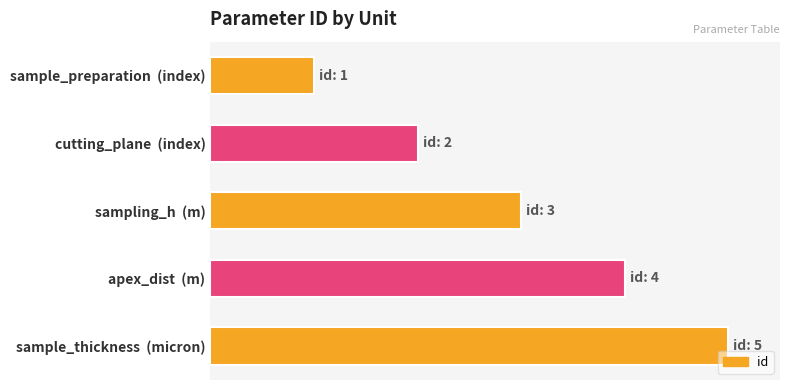

List the labels in order of value, largest first.

sample_thickness  (micron), apex_dist  (m), sampling_h  (m), cutting_plane  (index), sample_preparation  (index)